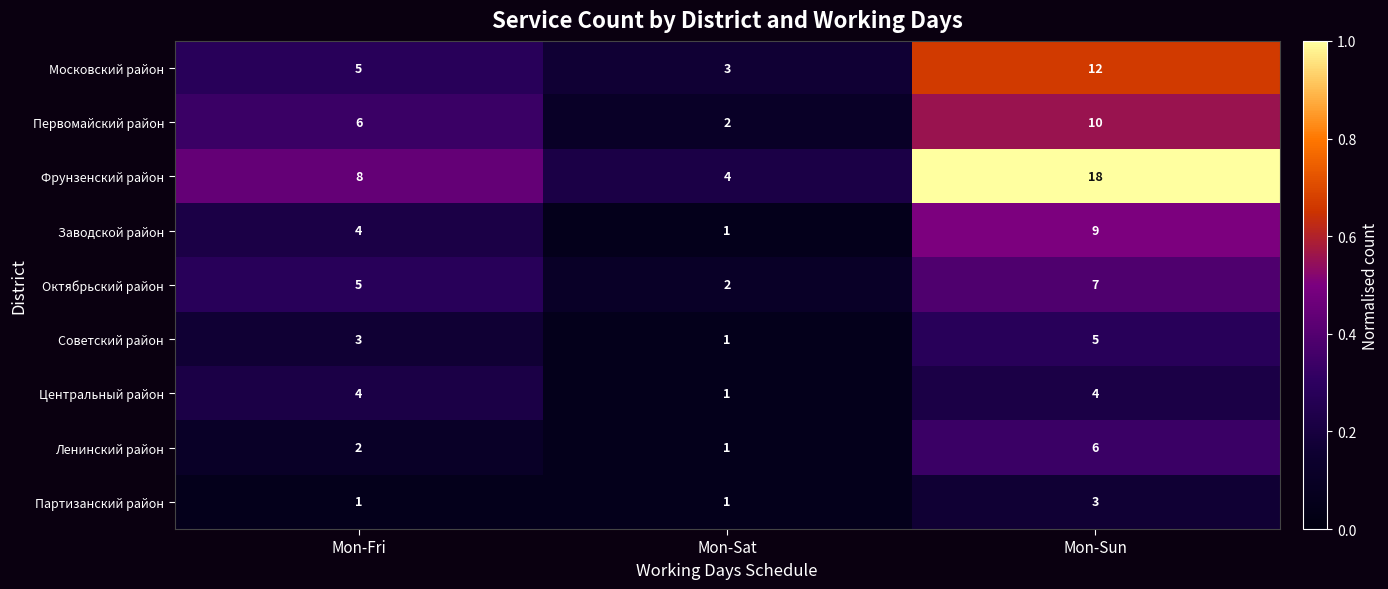

How many Центральный район values are between 1 and 4?

3